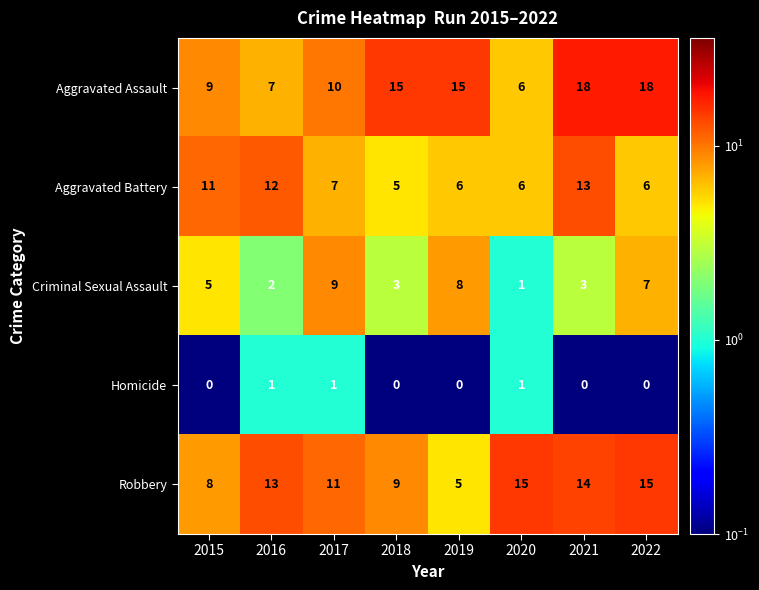

Rank the series by their maximum value, from highest to lowest.

Aggravated Assault, Robbery, Aggravated Battery, Criminal Sexual Assault, Homicide